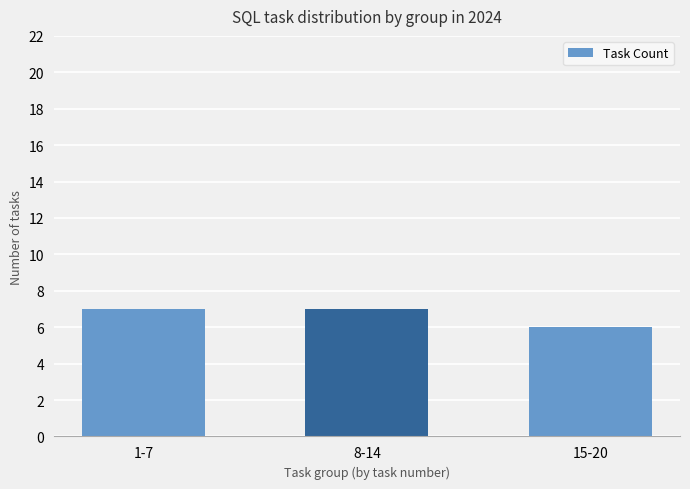

What is the maximum value shown in the chart?

7